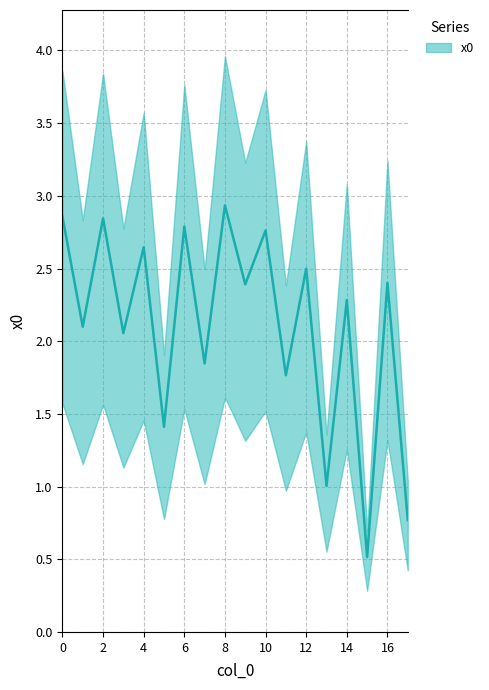

How many data points does each series have?

18